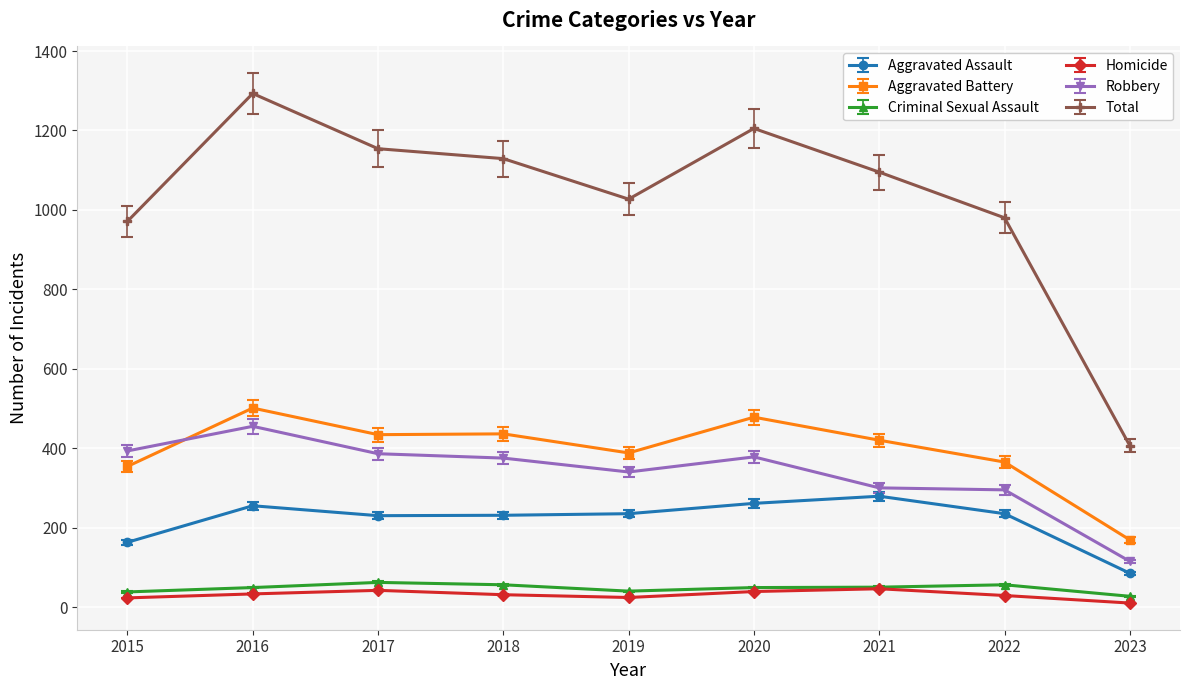

Which category has the highest value in the Total series?

2016